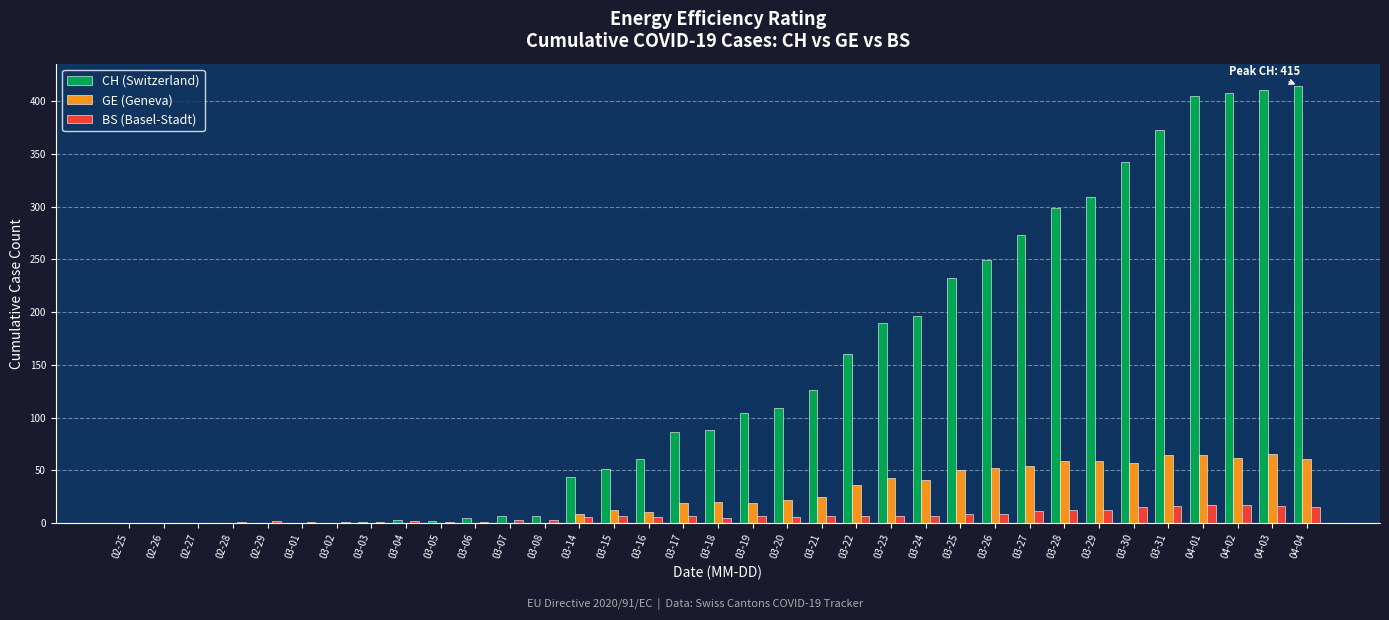

What is the greatest value displayed?

415